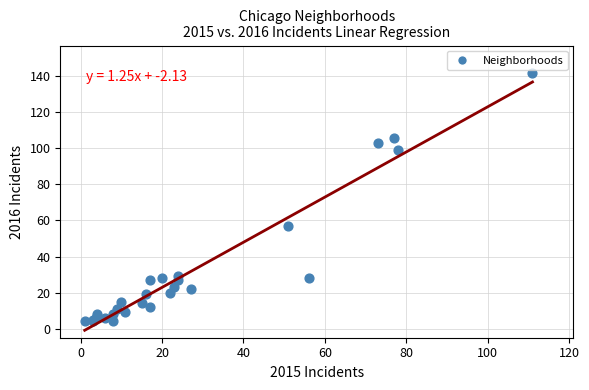

What Y value in the scatter plot is closest to 73?

57